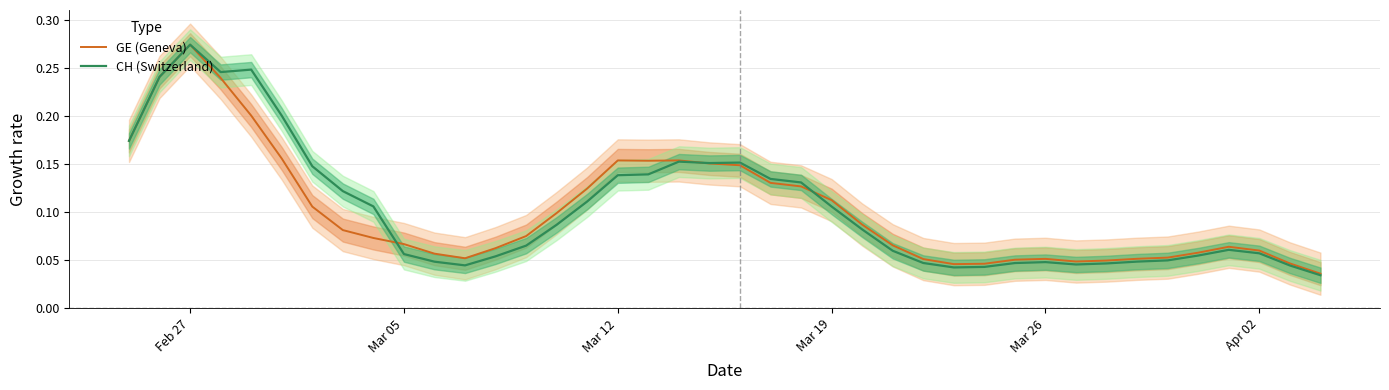

Reading right to left, list all the values displayed in this chart.

GE (Geneva): 0.0	0.0	0.1	0.1	0.1	0.1	0.1	0.0	0.0	0.1	0.1	0.0	0.0	0.1	0.1	0.1	0.1	0.1	0.1	0.1	0.2	0.2	0.2	0.2	0.1	0.1	0.1	0.1	0.1	0.1	0.1	0.1	0.1	0.1	0.2	0.2	0.2	0.3	0.2	0.2
CH (Switzerland): 0.0	0.0	0.1	0.1	0.1	0.0	0.0	0.0	0.0	0.0	0.0	0.0	0.0	0.0	0.1	0.1	0.1	0.1	0.1	0.2	0.2	0.2	0.1	0.1	0.1	0.1	0.1	0.1	0.0	0.0	0.1	0.1	0.1	0.1	0.2	0.2	0.2	0.3	0.2	0.2